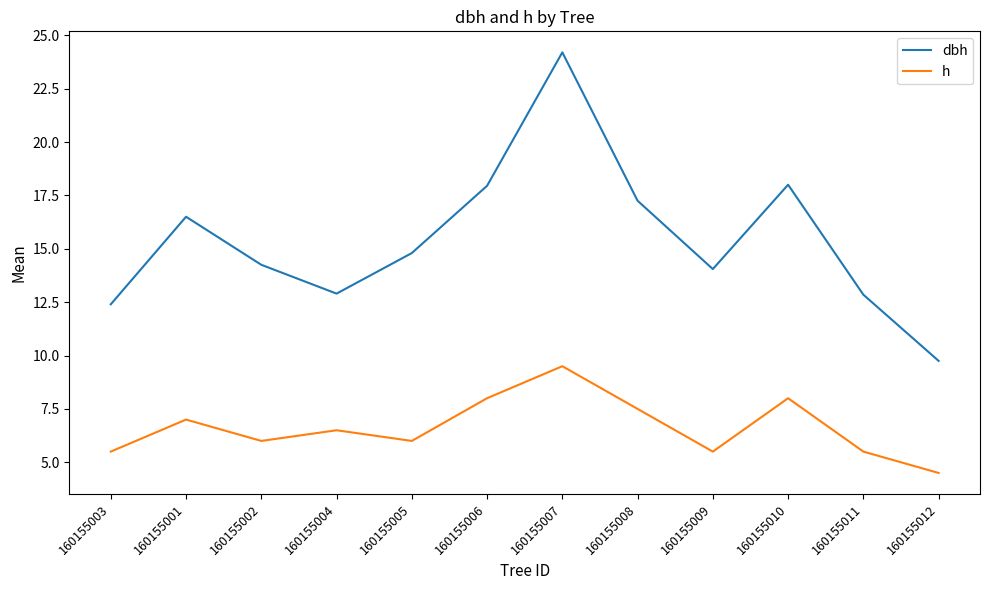

True or false: h has a value of 6.0 at 160155002.

True